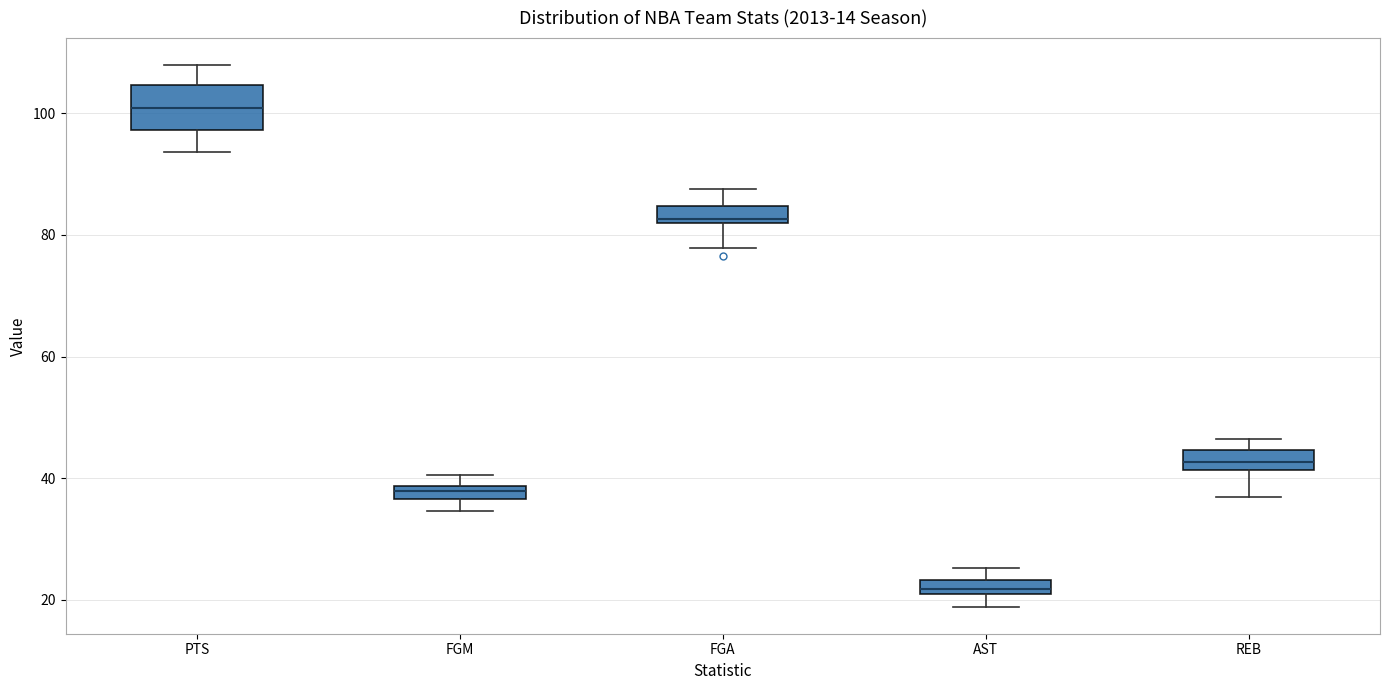

Where is the lower edge of the box for FGM on the y-axis? The values are not printed on the chart, so give them approximately, as read against the axis.

36